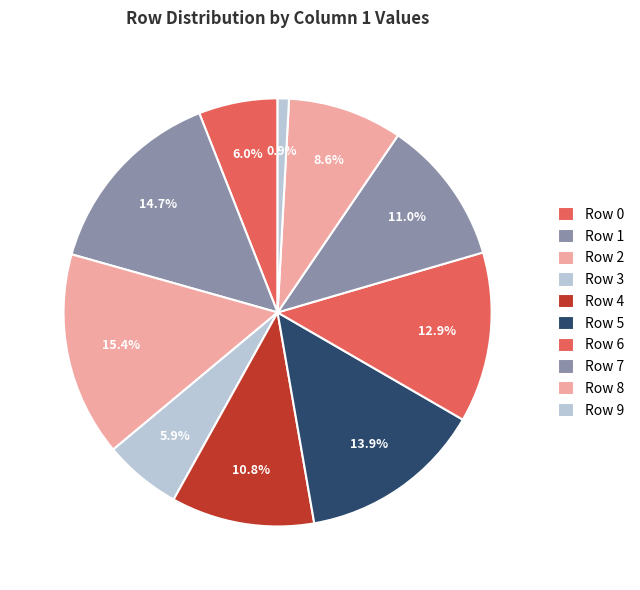

Does Row 3 account for over 50% of the chart?

No